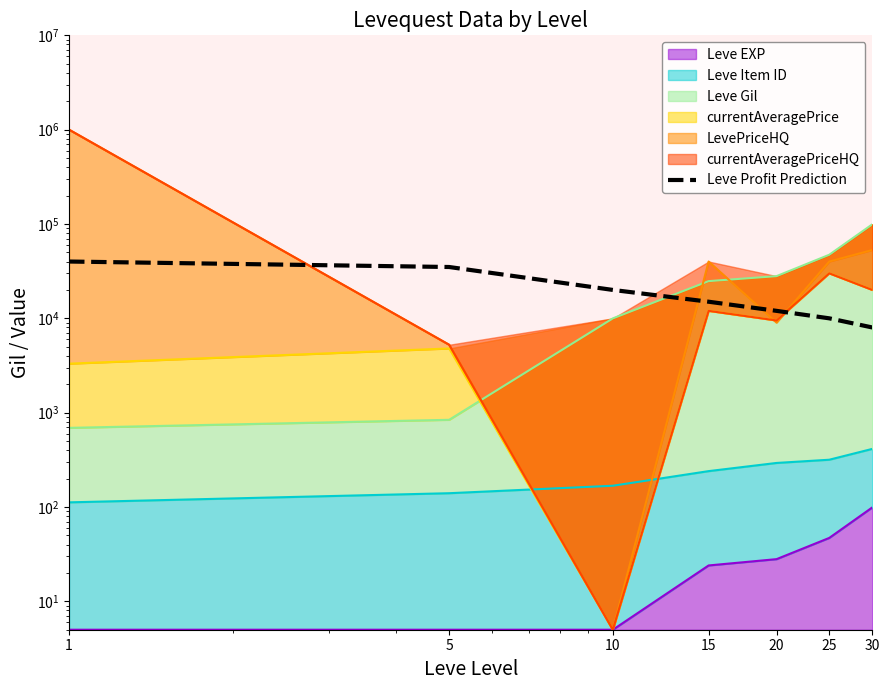

The value at 30 is 8000. True or false?

True